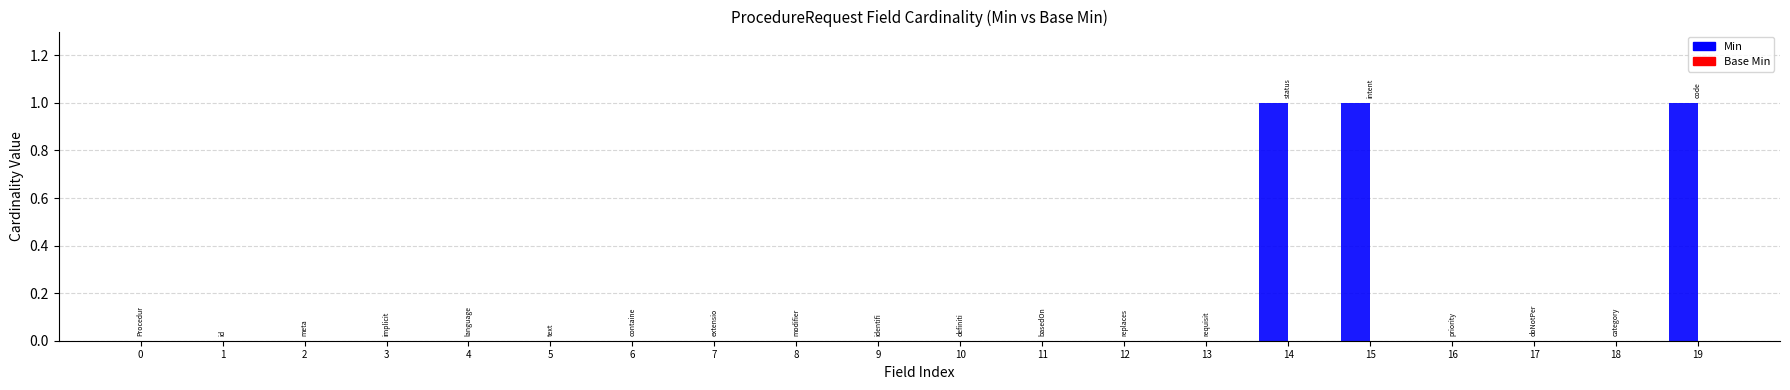

Are the bars grouped side by side (vs. stacked)?

No